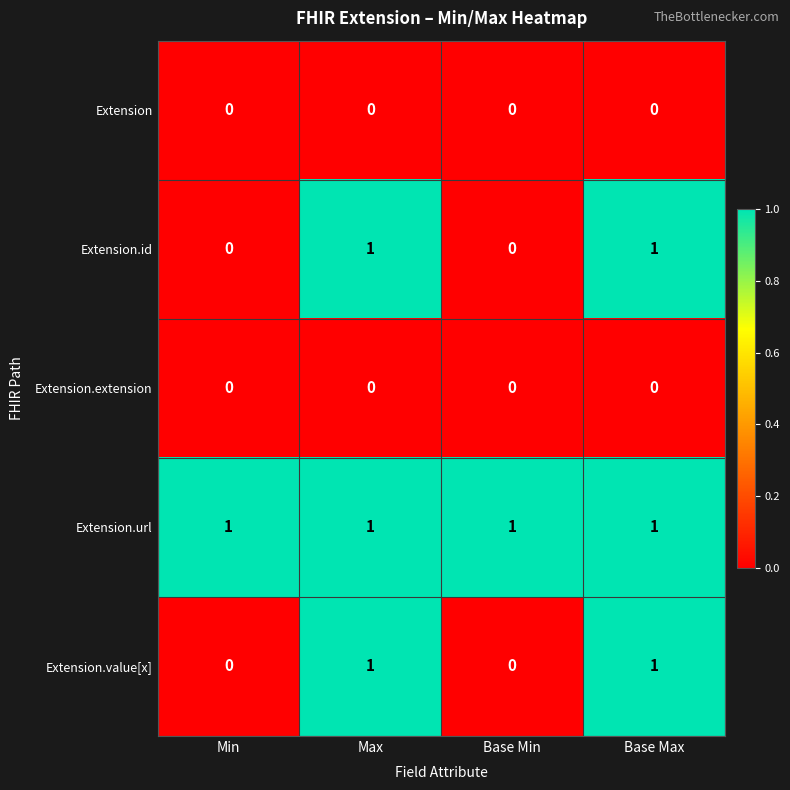

Count the Extension.value[x] values in the range 0 to 1.

4